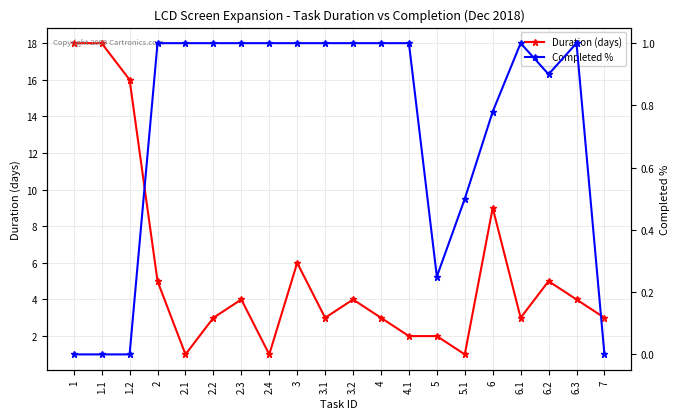

What is the label of the 2nd point from the left?

1.1